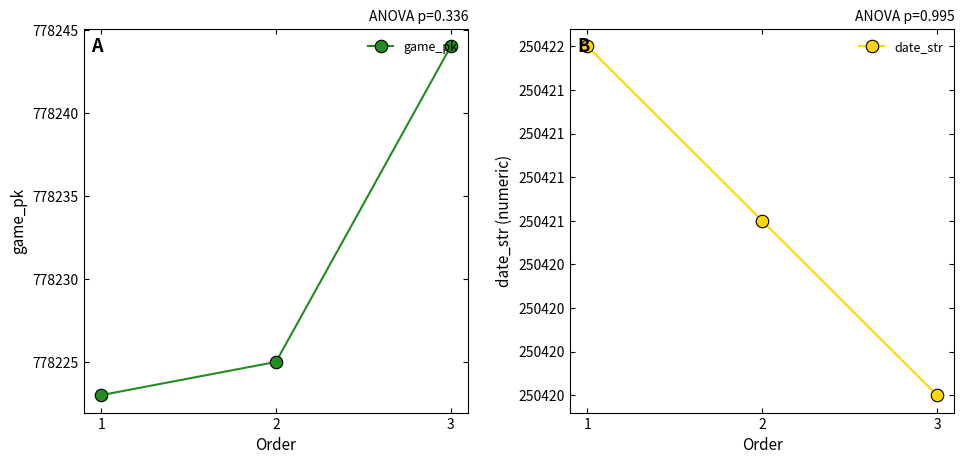

What is the average value of the date_str series?

250421